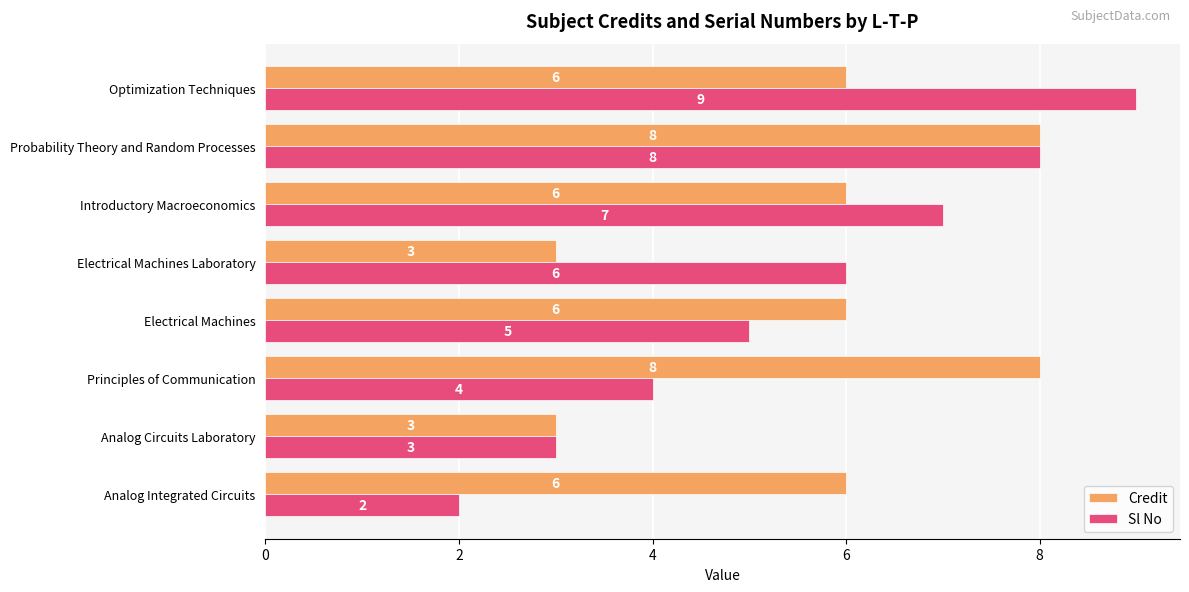

At which label does Sl No reach its peak?

Optimization Techniques